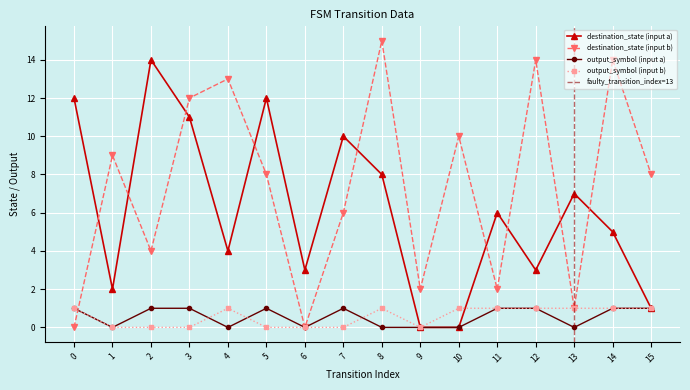

Reading left to right, transcribe all the data shown in this chart.

source_state: 0=0	1=0	2=1	3=1	4=2	5=2	6=3	7=3	8=4	9=4	10=5	11=5	12=6	13=6	14=7	15=7	16=8	17=8	18=9	19=9	20=10	21=10	22=11	23=11	24=12	25=12	26=13	27=13	28=14	29=14	30=15	31=15
destination_state: 0=12	1=0	2=2	3=9	4=14	5=4	6=11	7=12	8=4	9=13	10=12	11=8	12=3	13=0	14=10	15=6	16=8	17=15	18=0	19=2	20=0	21=10	22=6	23=2	24=3	25=14	26=7	27=1	28=5	29=14	30=1	31=8
output_symbol: 0=1	1=1	2=0	3=0	4=1	5=0	6=1	7=0	8=0	9=1	10=1	11=0	12=0	13=0	14=1	15=0	16=0	17=1	18=0	19=0	20=0	21=1	22=1	23=1	24=1	25=1	26=0	27=1	28=1	29=1	30=1	31=1